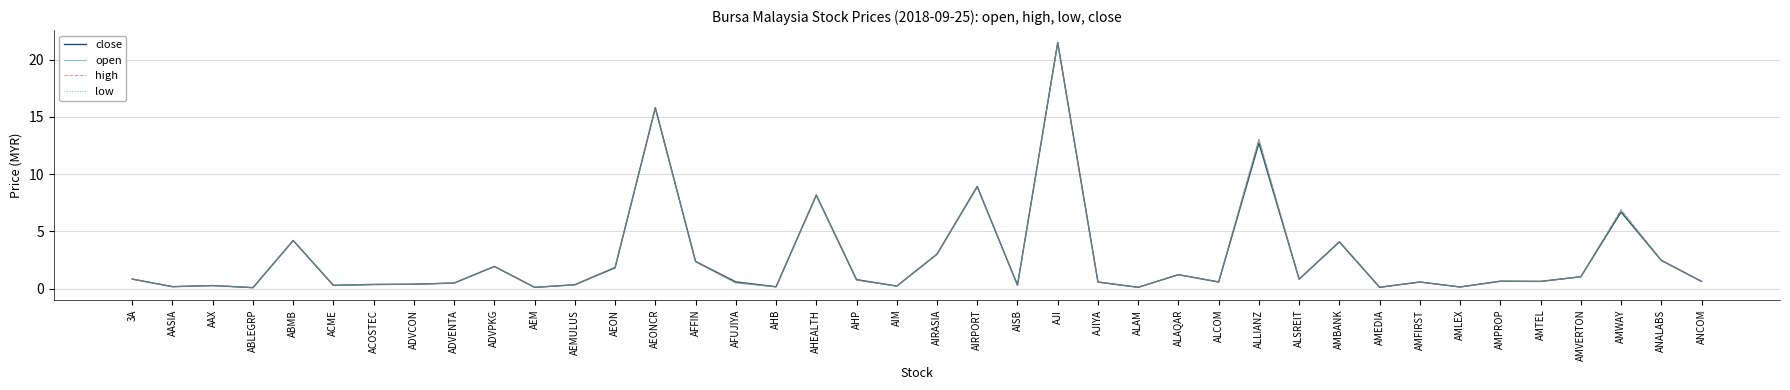

What is the maximum value for open?

21.4